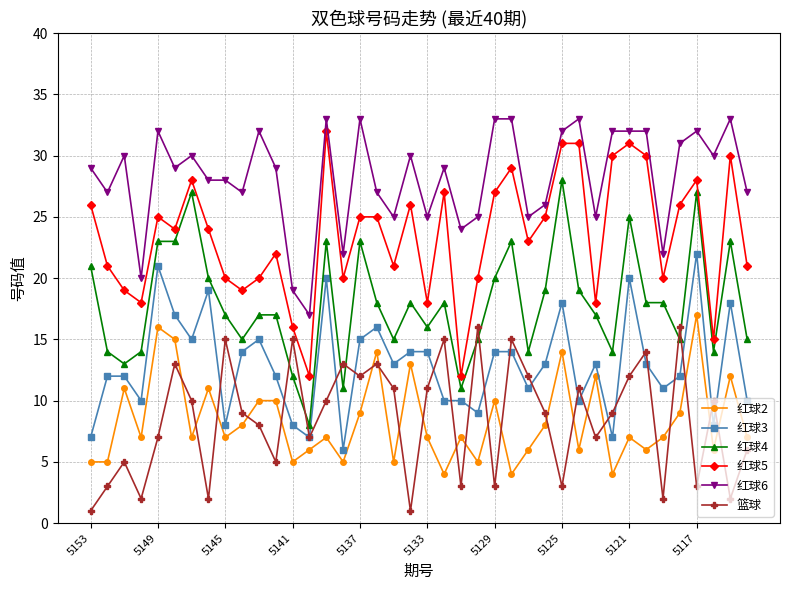

Reading right to left, extract all data points from this chart.

红球2: 7	12	6	17	9	7	6	7	4	12	6	14	8	6	4	10	5	7	4	7	13	5	14	9	5	7	6	5	10	10	8	7	11	7	15	16	7	11	5	5
红球3: 10	18	8	22	12	11	13	20	7	13	10	18	13	11	14	14	9	10	10	14	14	13	16	15	6	20	7	8	12	15	14	8	19	15	17	21	10	12	12	7
红球4: 15	23	14	27	15	18	18	25	14	17	19	28	19	14	23	20	15	11	18	16	18	15	18	23	11	23	8	12	17	17	15	17	20	27	23	23	14	13	14	21
红球5: 21	30	15	28	26	20	30	31	30	18	31	31	25	23	29	27	20	12	27	18	26	21	25	25	20	32	12	16	22	20	19	20	24	28	24	25	18	19	21	26
红球6: 27	33	30	32	31	22	32	32	32	25	33	32	26	25	33	33	25	24	29	25	30	25	27	33	22	33	17	19	29	32	27	28	28	30	29	32	20	30	27	29
篮球: 6	2	10	3	16	2	14	12	9	7	11	3	9	12	15	3	16	3	15	11	1	11	13	12	13	10	7	15	5	8	9	15	2	10	13	7	2	5	3	1